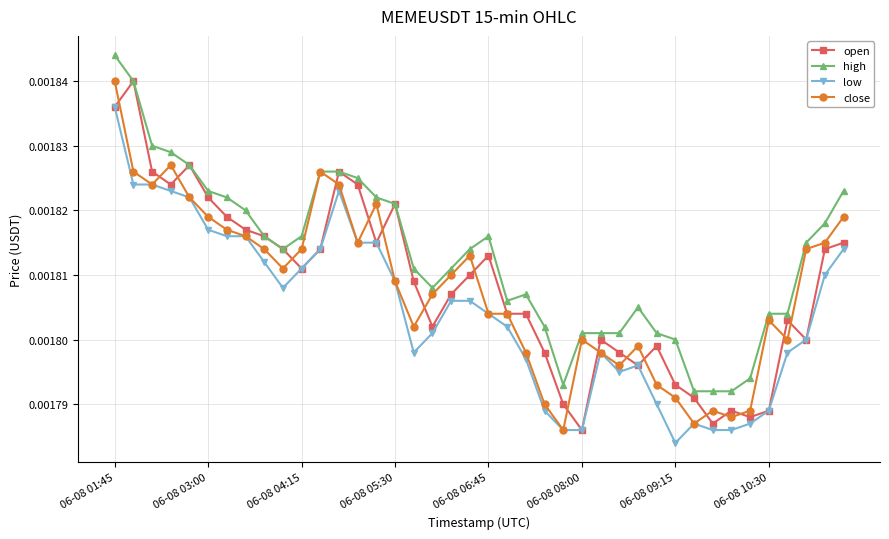

How many distinct data groups are displayed?

4